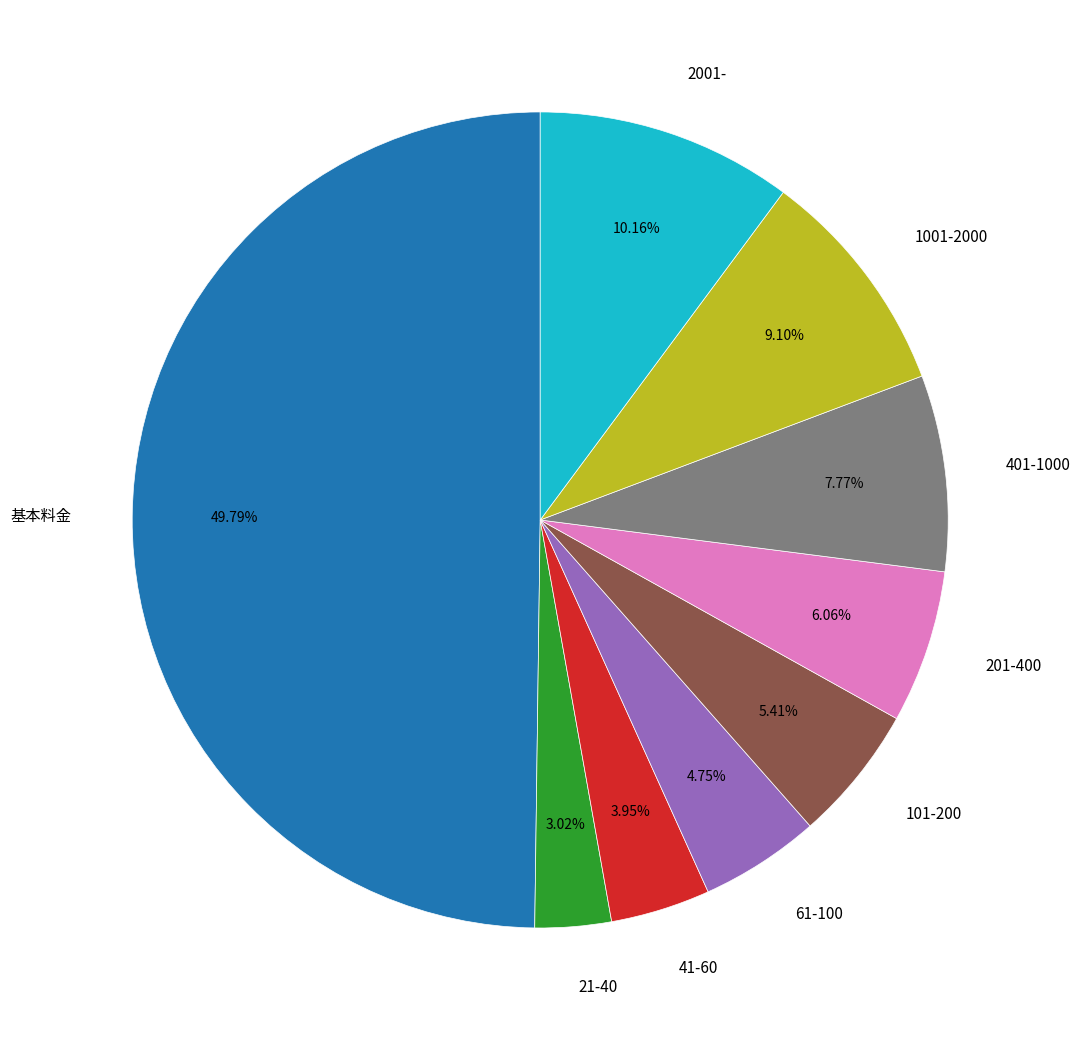

Is the sum of 基本料金 and 1001-2000 greater than half?

Yes